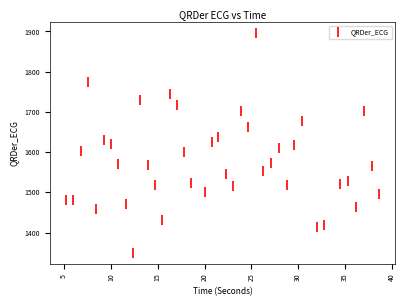

What is the range of X values (max minus min)?

33.5